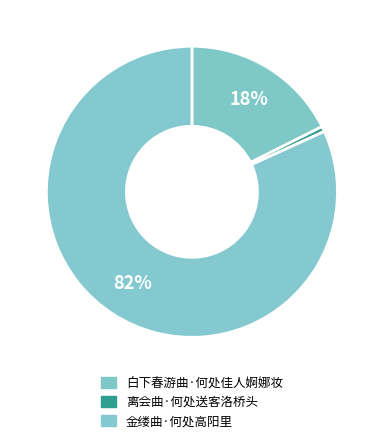

What is the largest slice in the pie chart?

金缕曲·何处高阳里